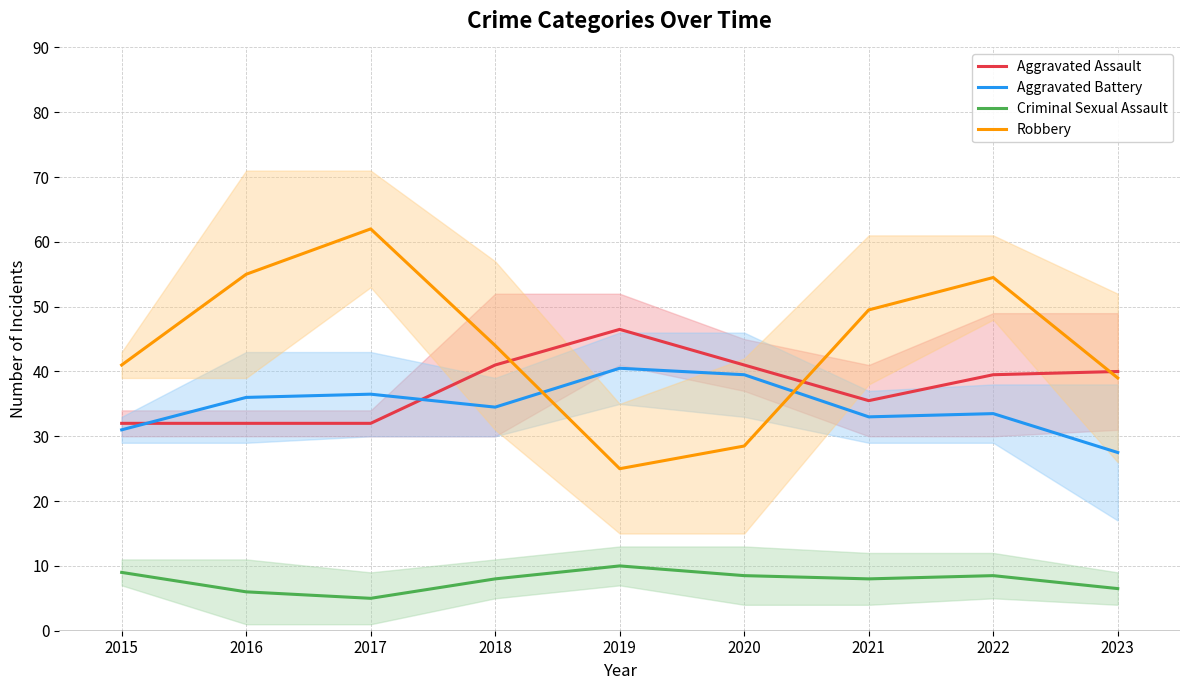

At which category does Aggravated Assault reach its first local peak?

2019